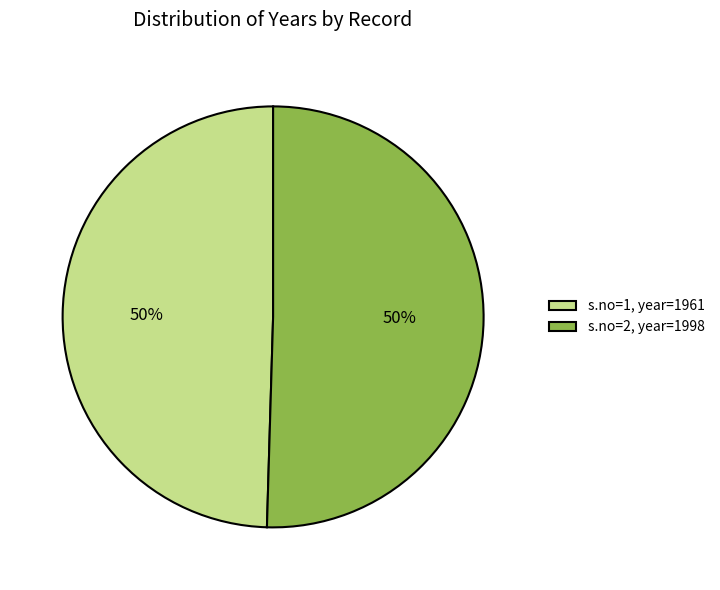

To the nearest percent, what is the average slice percentage?

50%